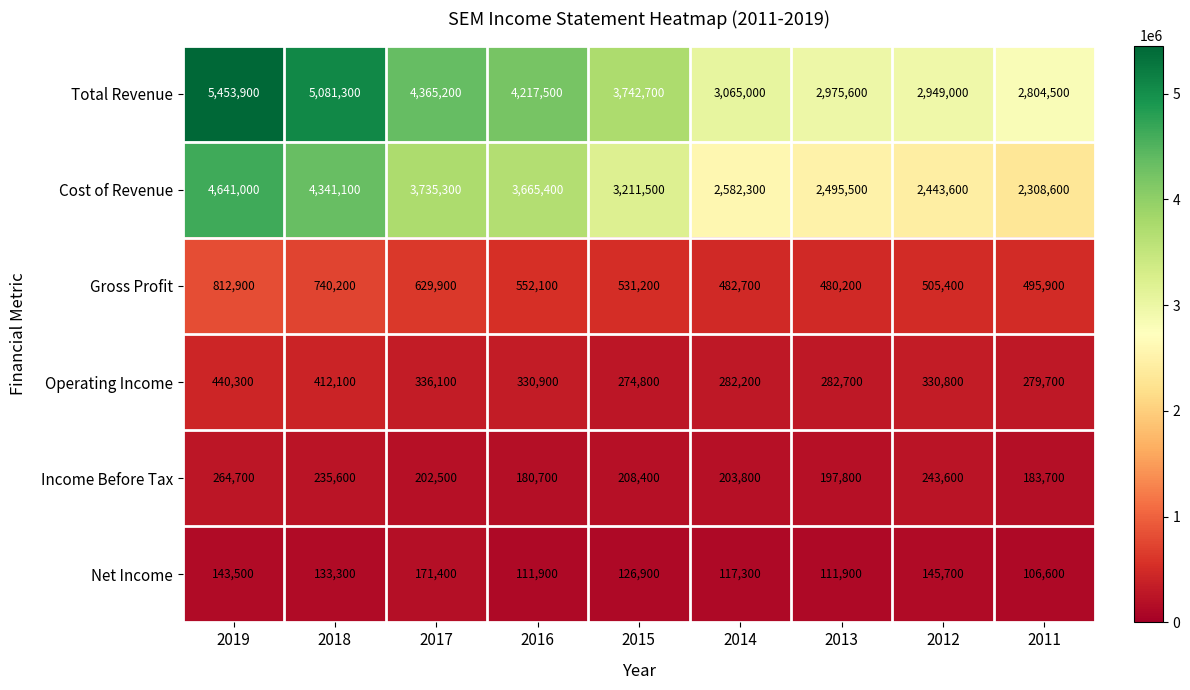

At which category does the chart reach its peak across all series?

2019